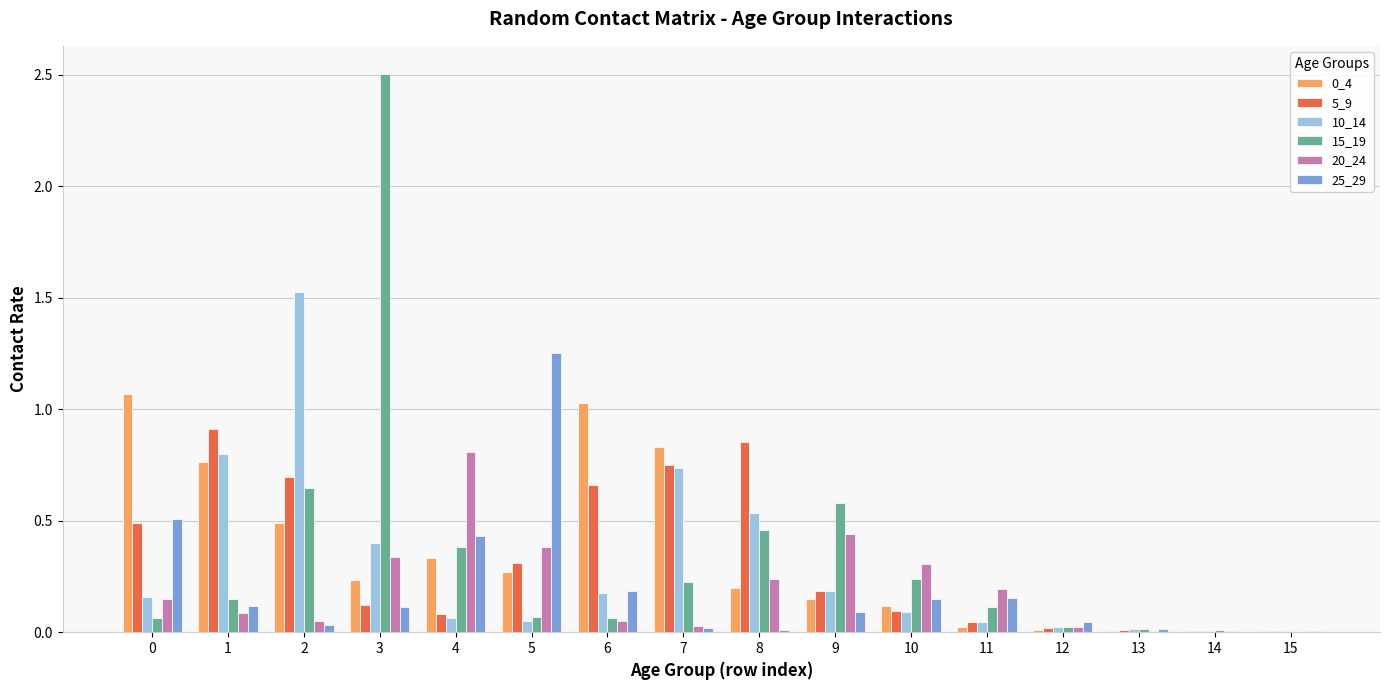

Are the bars horizontal?

No